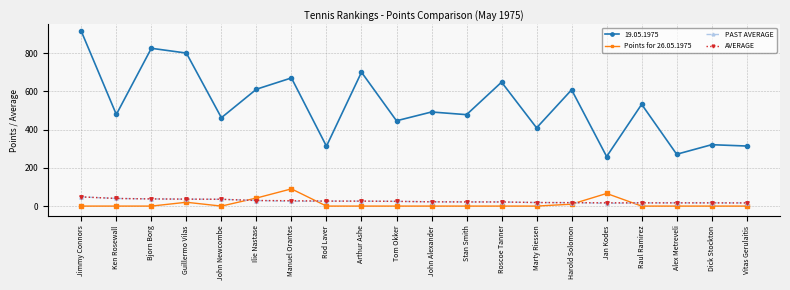

How many data points in AVERAGE are above 24?

10